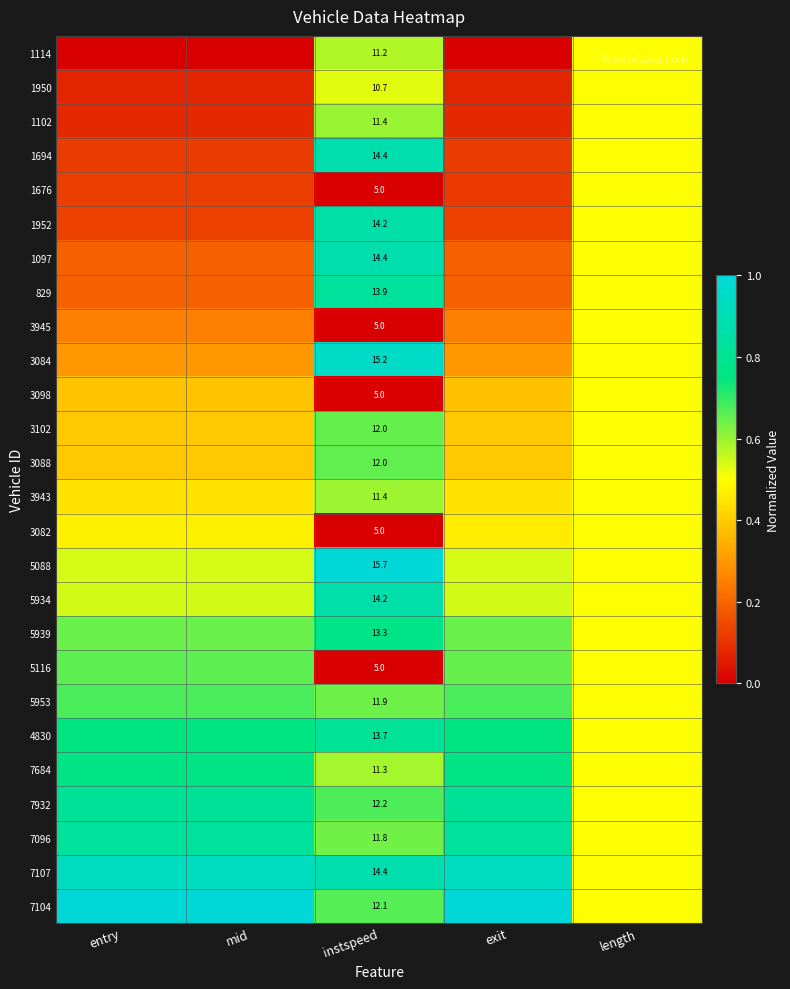

Rank the categories by 5116 value from highest to lowest.

entry, mid, exit, length, instspeed